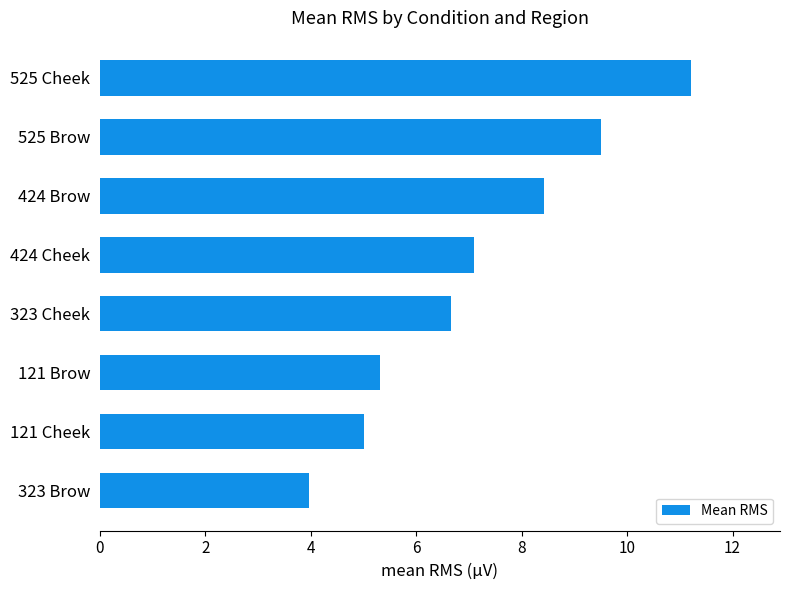

List the labels in order of value, smallest first.

323 Brow, 121 Cheek, 121 Brow, 323 Cheek, 424 Cheek, 424 Brow, 525 Brow, 525 Cheek